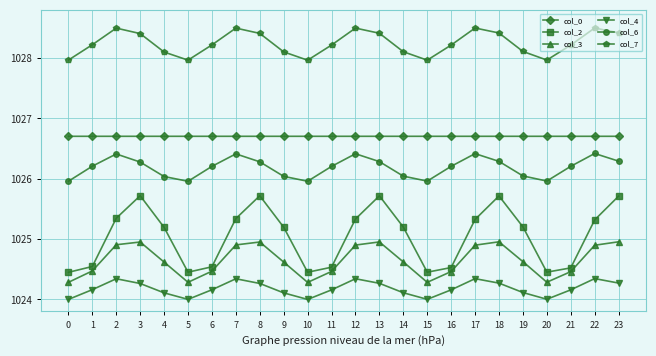

List the series in order of their peak value, highest first.

col_7, col_0, col_6, col_2, col_3, col_4